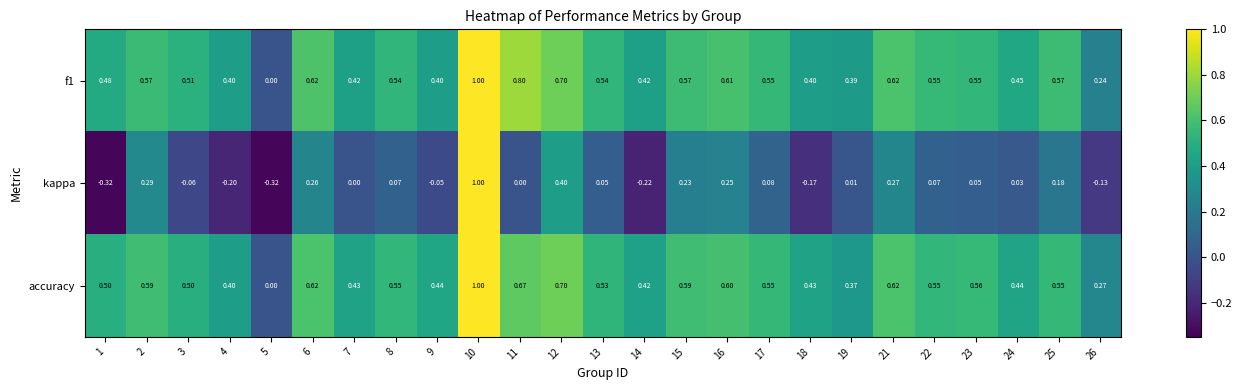

Which series has the largest range (max minus min)?

kappa